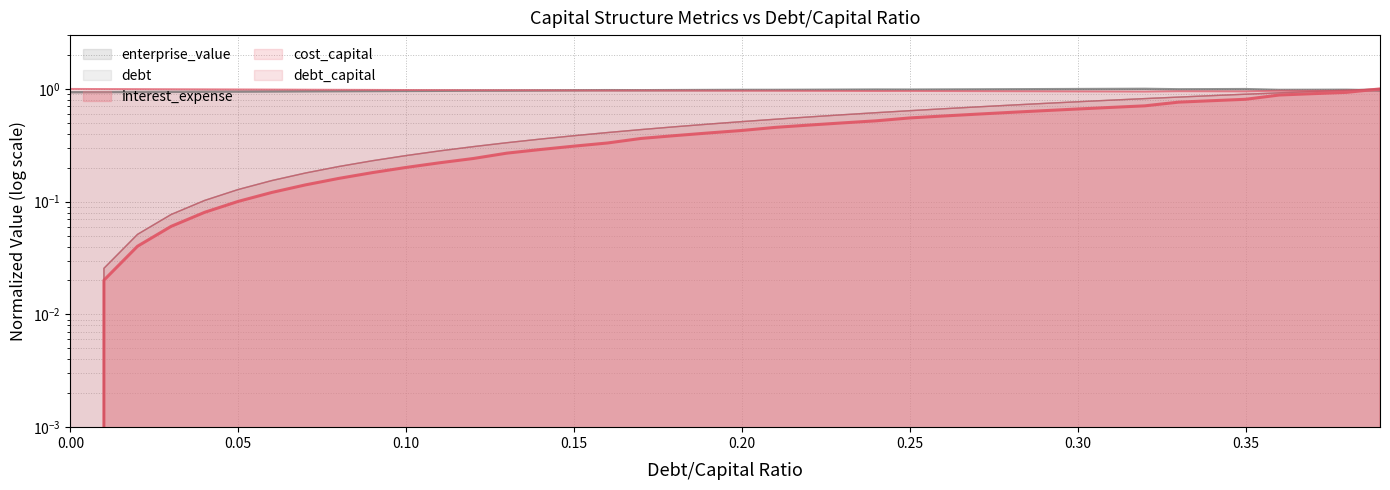

What position from the left is 0.22?

23